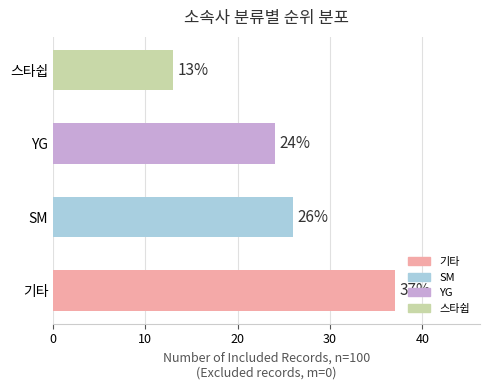

What is the ratio of the value at 기타 to the value at 스타쉽?

2.8